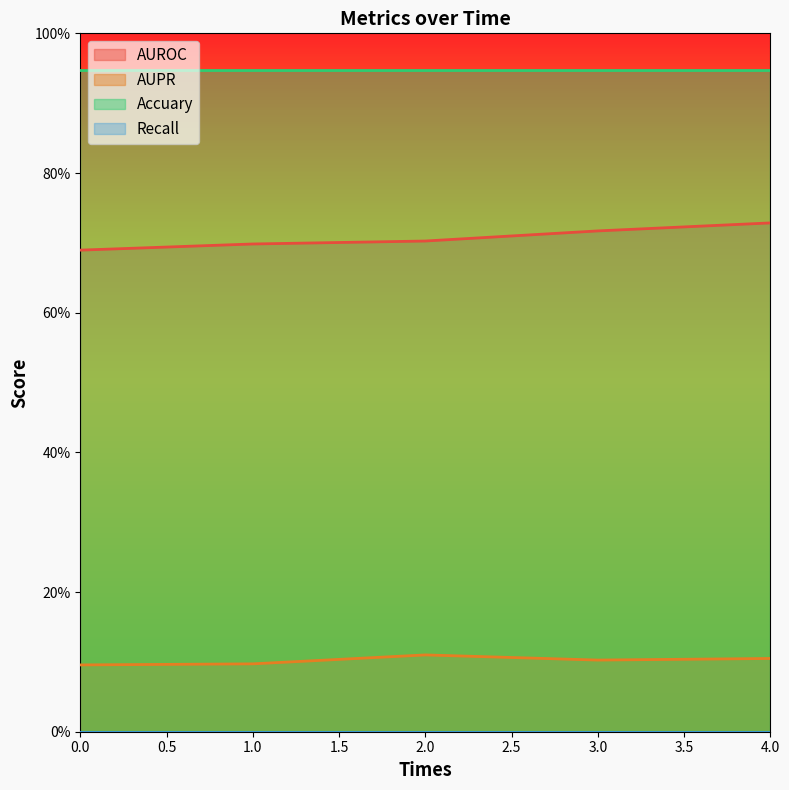

At which category is the sum across all series the highest?

4